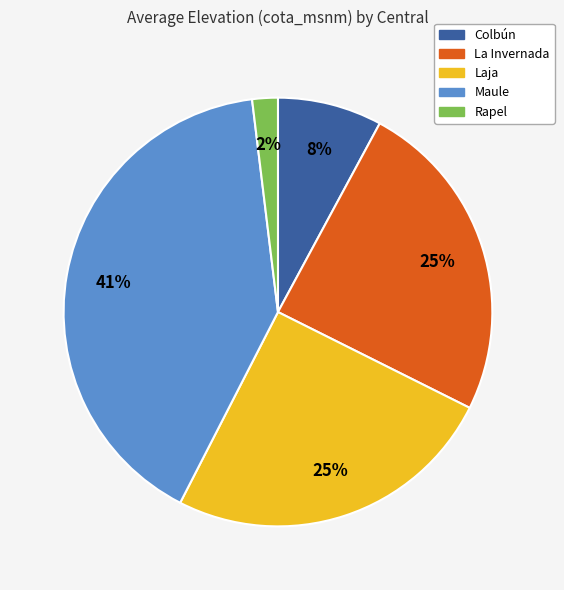

How many slices are in this pie chart?

5